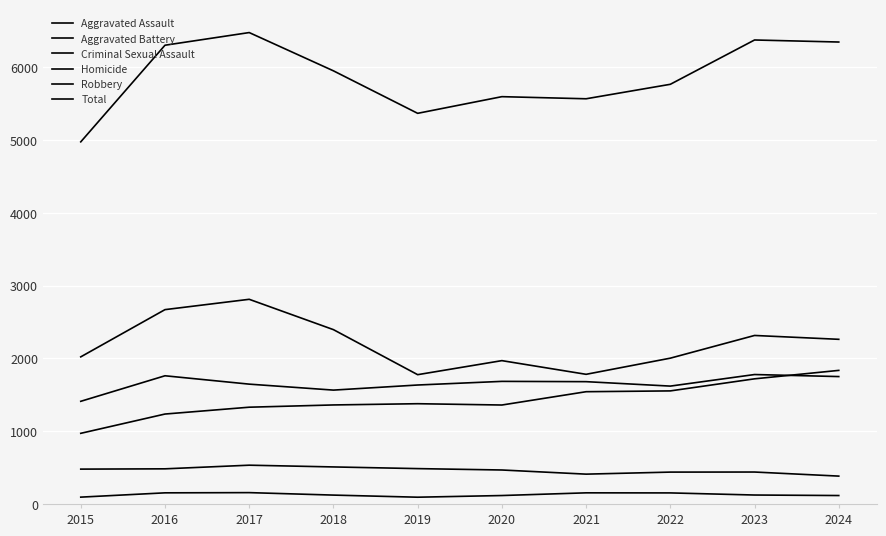

Reading right to left, extract all data points from this chart.

Aggravated Assault: 2024=1836	2023=1720	2022=1554	2021=1543	2020=1360	2019=1378	2018=1361	2017=1330	2016=1236	2015=971
Aggravated Battery: 2024=1751	2023=1779	2022=1620	2021=1681	2020=1685	2019=1635	2018=1565	2017=1647	2016=1762	2015=1411
Criminal Sexual Assault: 2024=383	2023=439	2022=438	2021=410	2020=467	2019=486	2018=509	2017=533	2016=483	2015=479
Homicide: 2024=116	2023=123	2022=152	2021=153	2020=116	2019=93	2018=122	2017=156	2016=153	2015=94
Robbery: 2024=2263	2023=2316	2022=2004	2021=1782	2020=1970	2019=1777	2018=2396	2017=2813	2016=2671	2015=2022
Total: 2024=6349	2023=6377	2022=5768	2021=5569	2020=5598	2019=5369	2018=5953	2017=6479	2016=6305	2015=4977